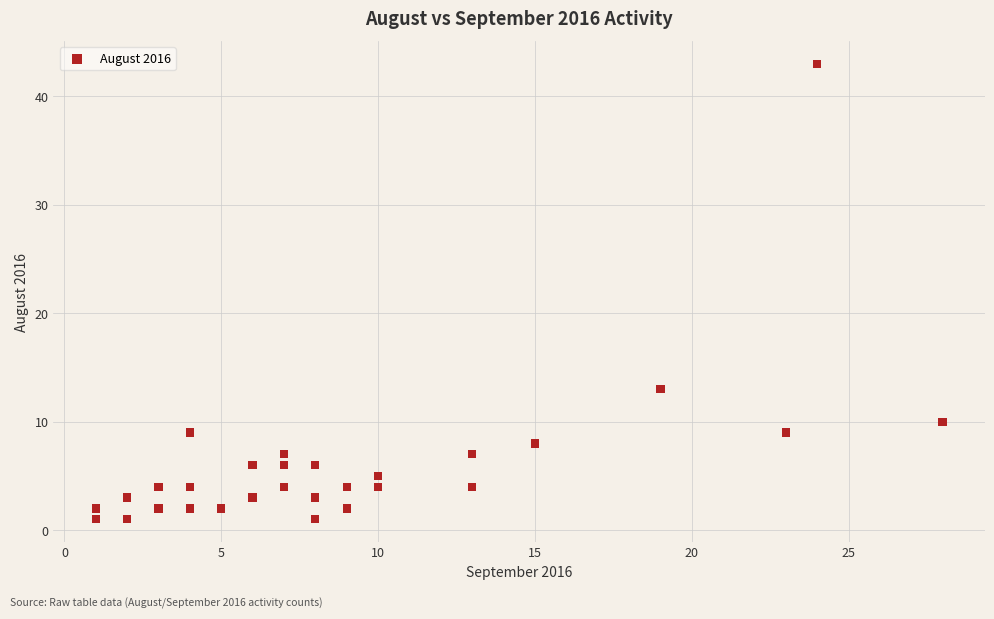

What Y value in the scatter plot is closest to 22?

13